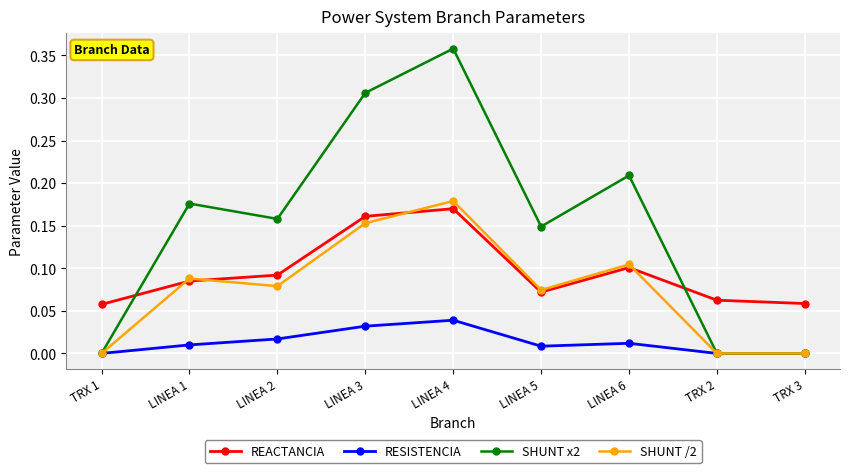

After their last crossing, which series has the higher values: SHUNT x2 or REACTANCIA?

REACTANCIA